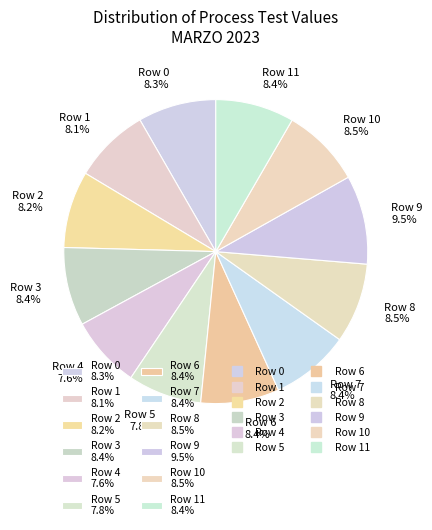

To the nearest percent, what is the difference between the largest and smallest slice percentages?

2%